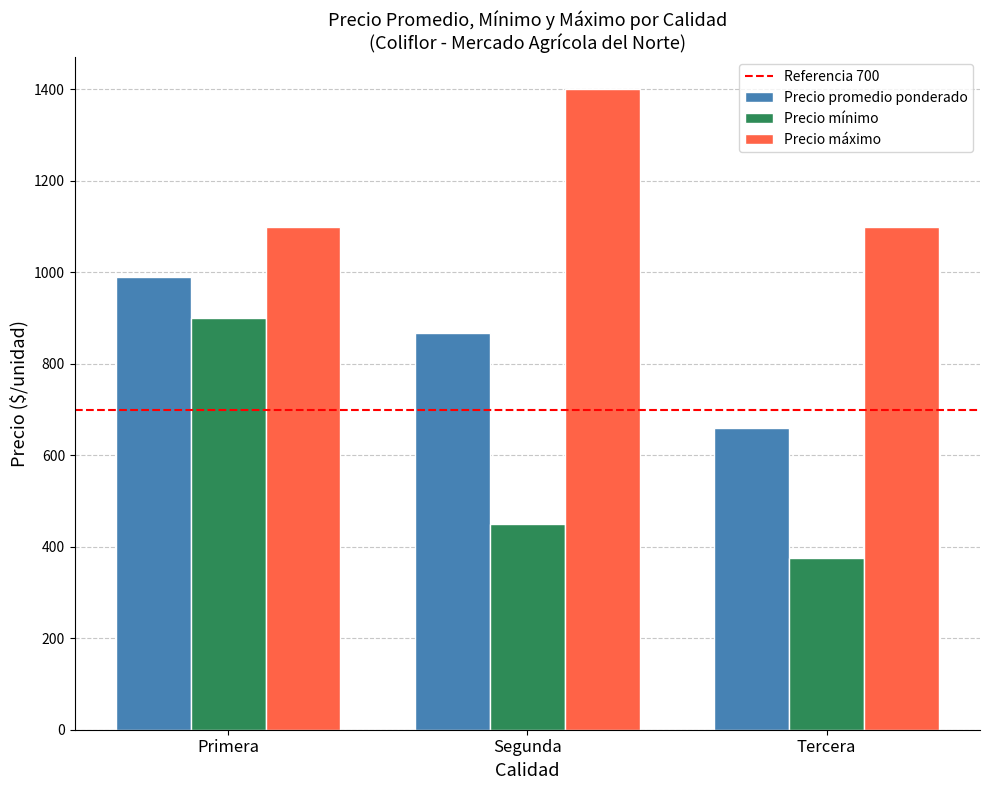

At which label is Precio mínimo closest to 637?

Segunda